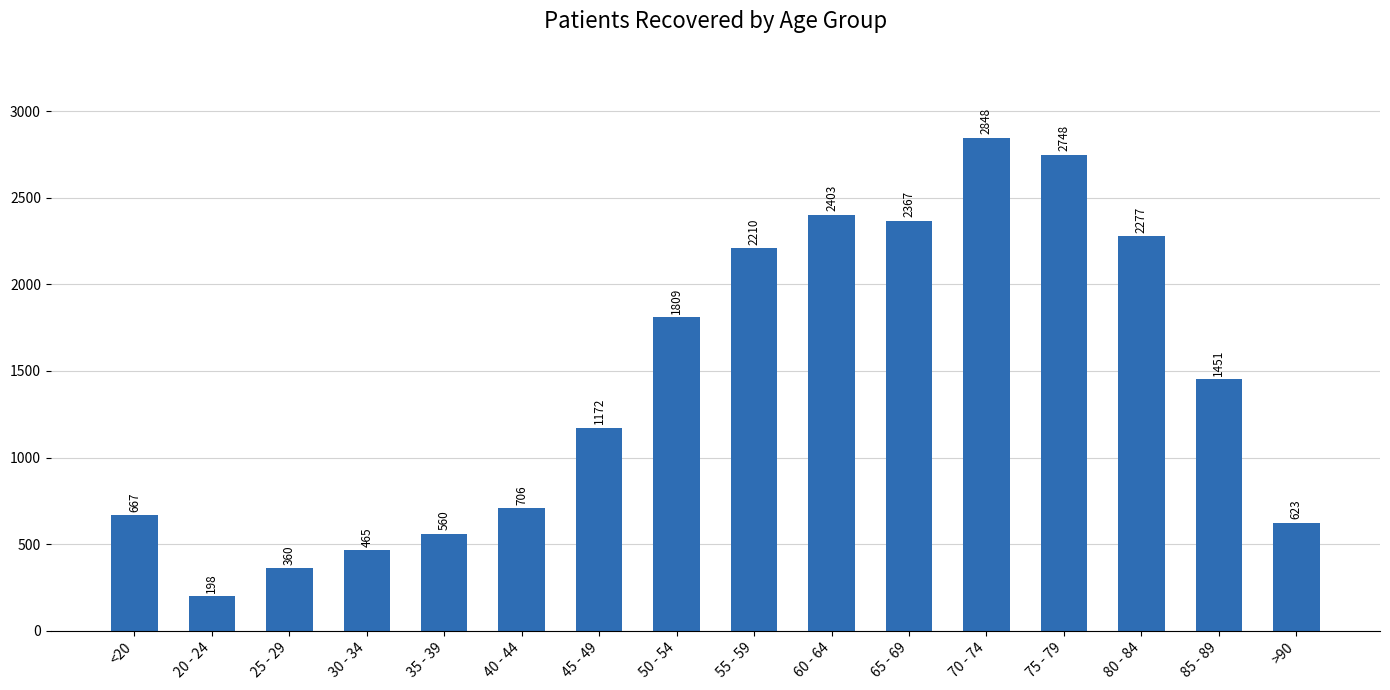

What is the ratio of the value at 60 - 64 to the value at 40 - 44?

3.4